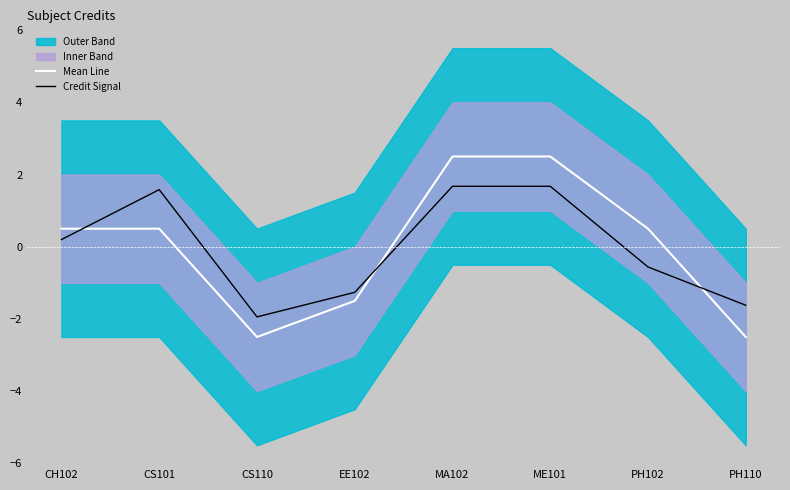

What is the sum of the Mean Line values at EE102 and PH110?

-4.0